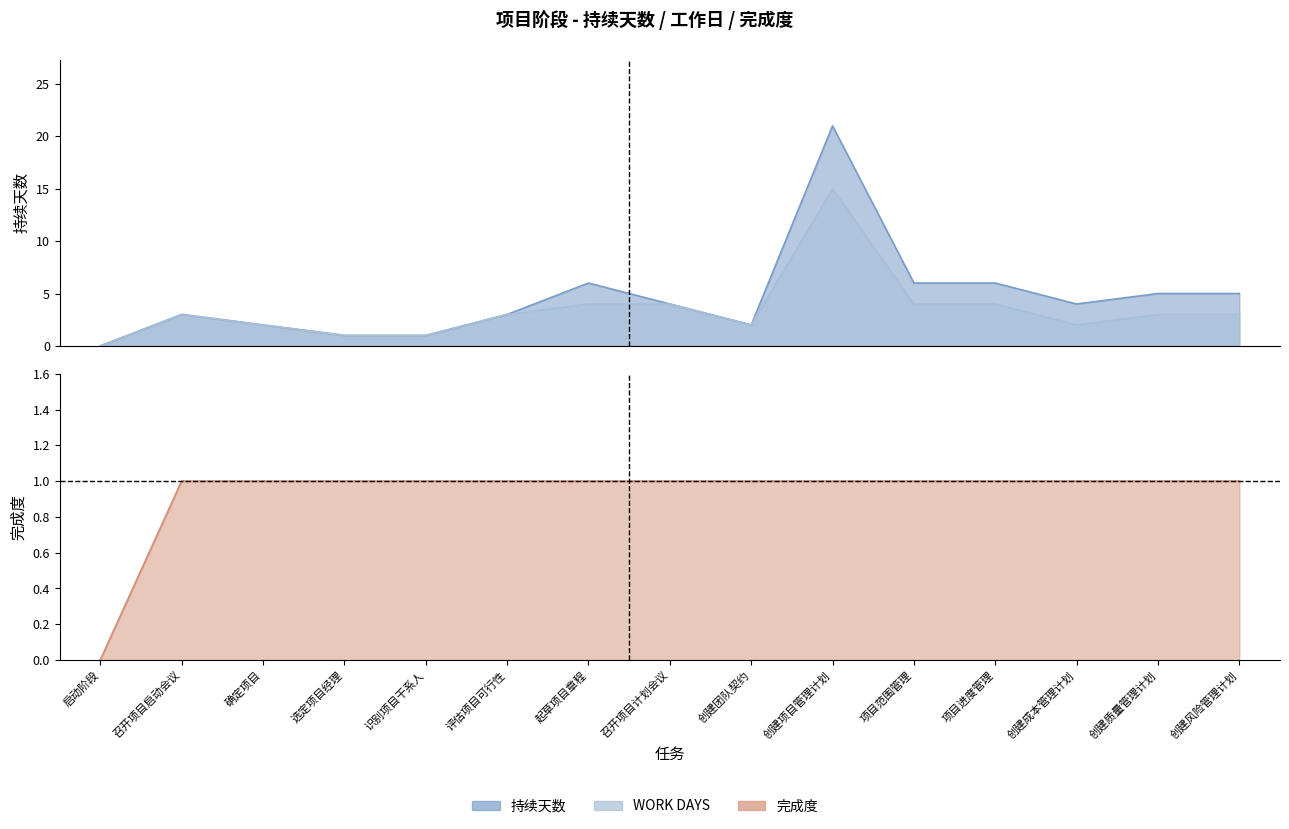

What is the difference between the second highest and minimum values in the 完成度 series?

1